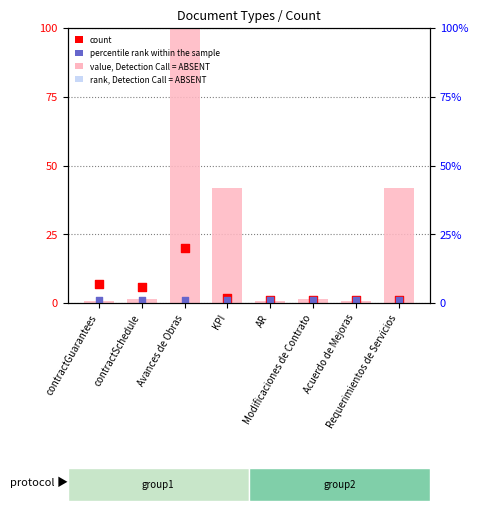

Which series has the largest total across all categories?

value, Detection Call = ABSENT